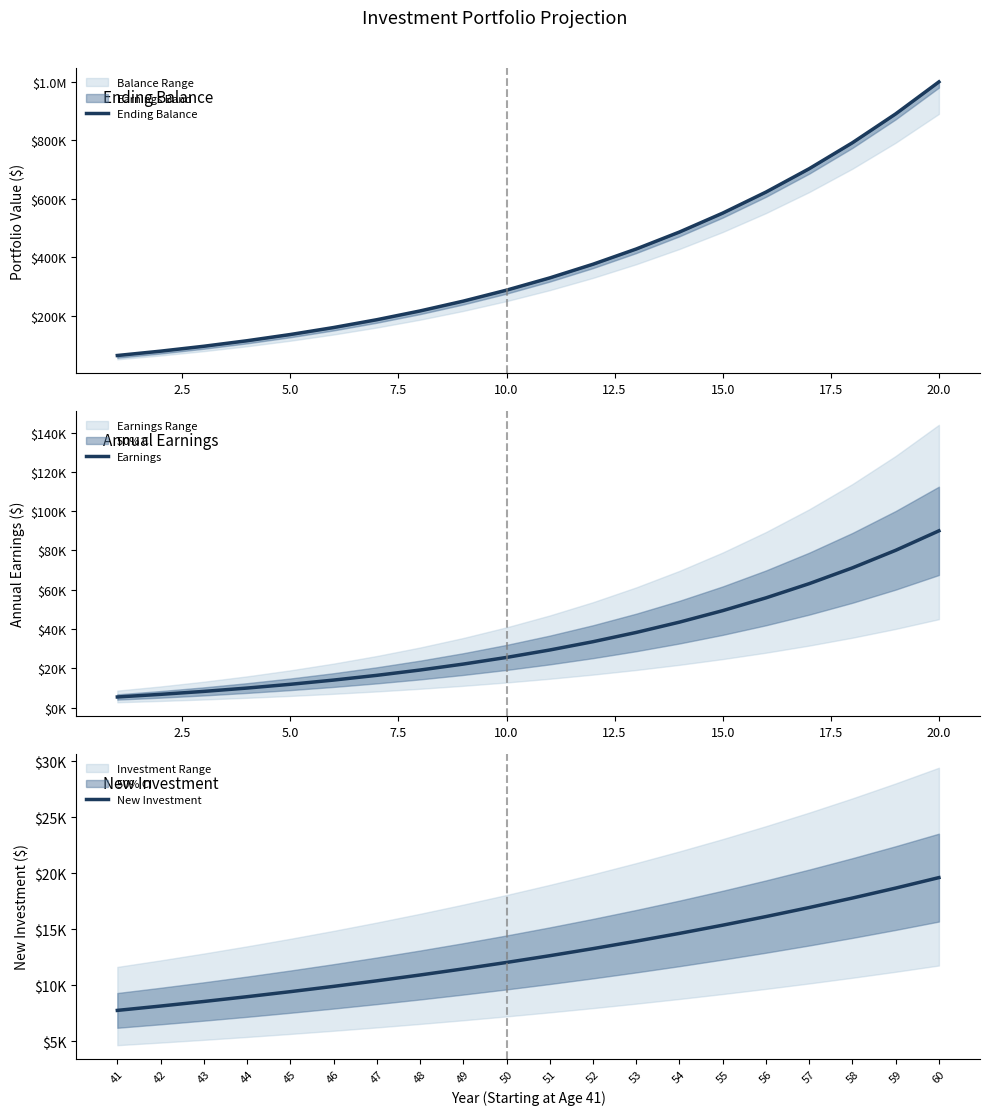

What is the difference between the maximum and second lowest values in the Earnings series?

83296.5